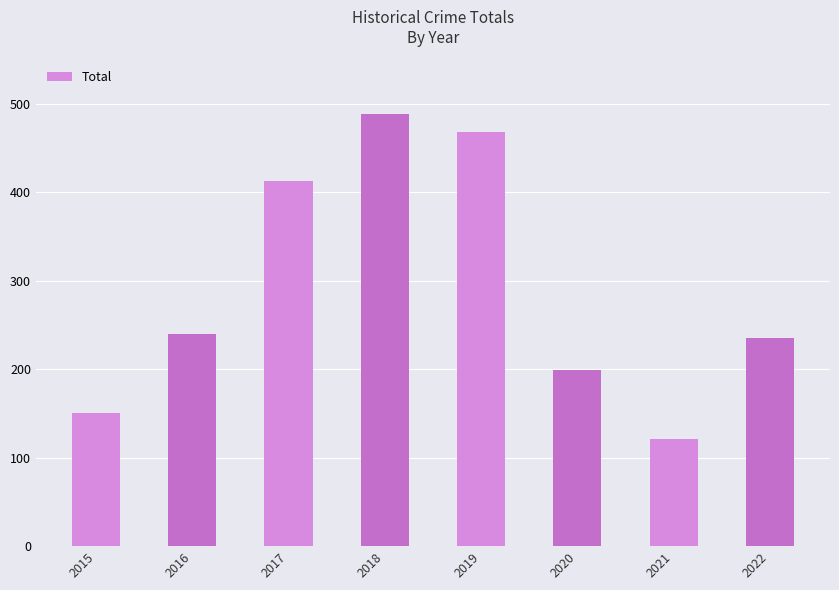

Which category has the highest value across all series?

2018